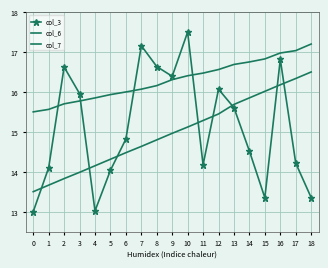

Where do col_3 and col_7 first cross each other?

0 and 1